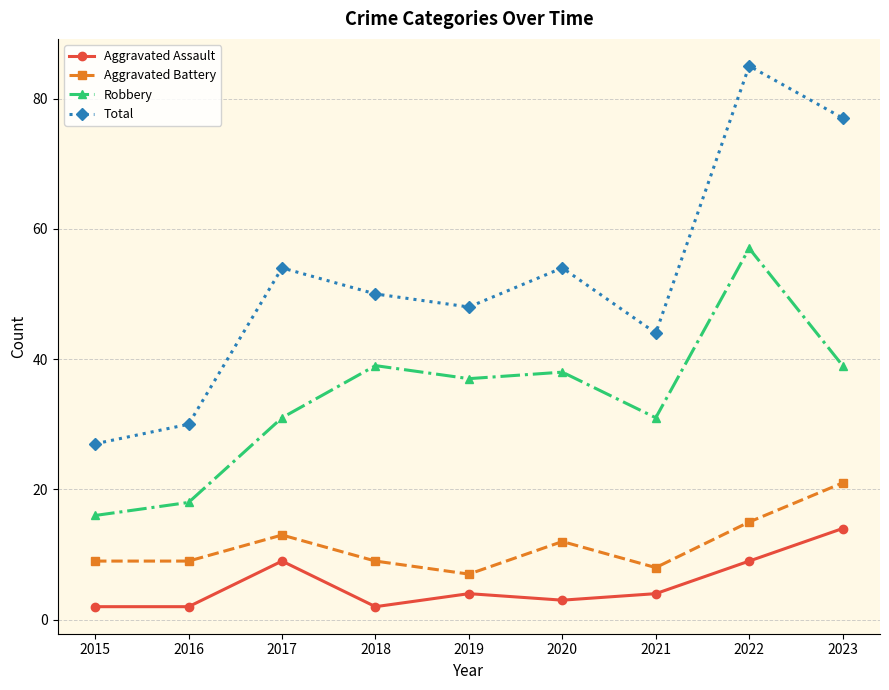

At which category does Robbery reach its first local valley?

2019